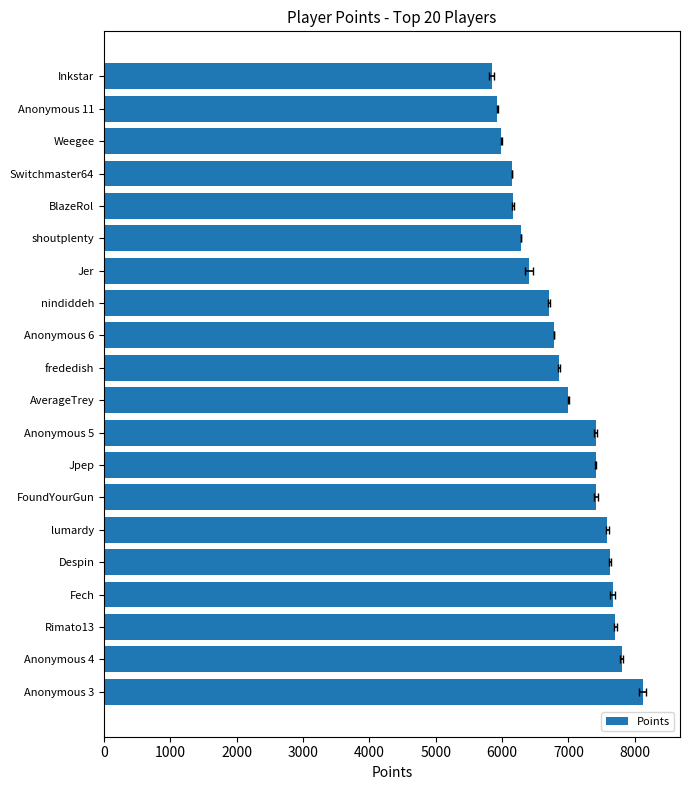

How many distinct data groups are displayed?

1